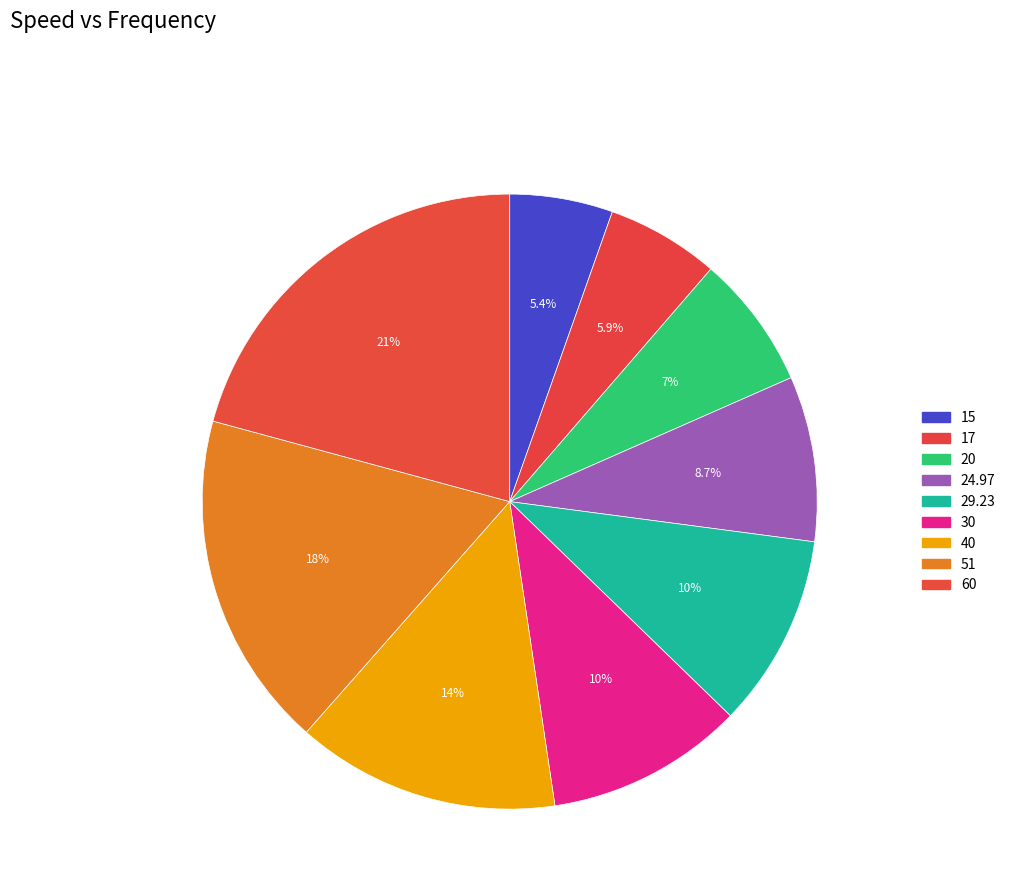

To the nearest percent, what is the combined percentage of 51 and 40?

32%